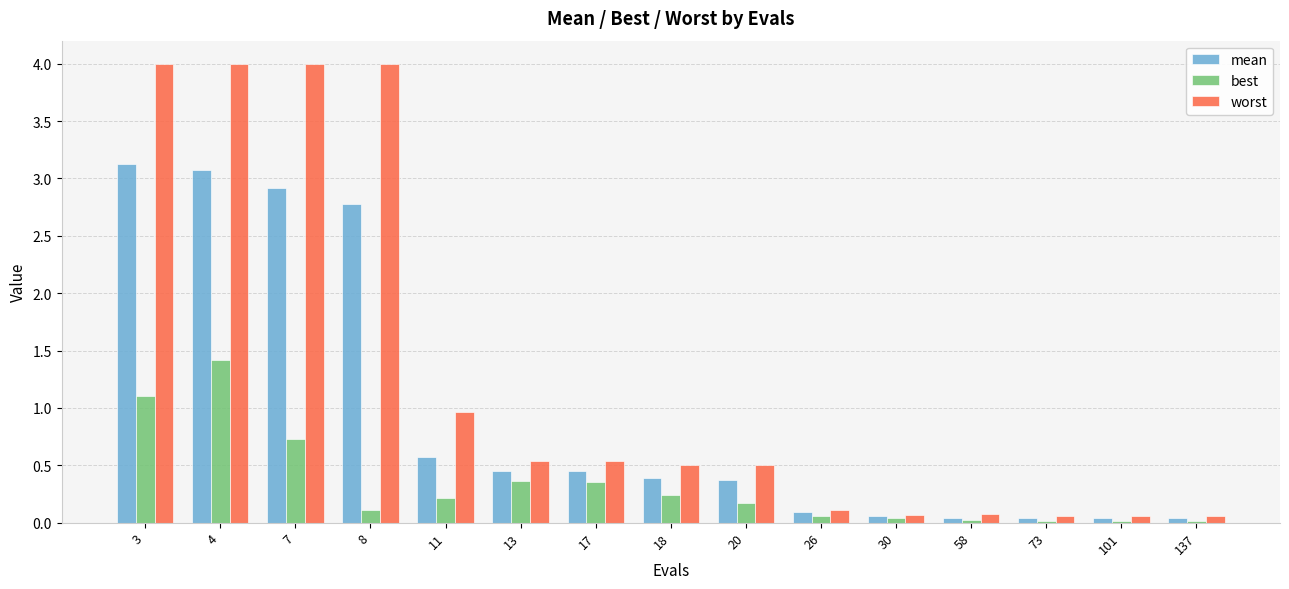

Rank the series by their maximum value, from highest to lowest.

worst, mean, best